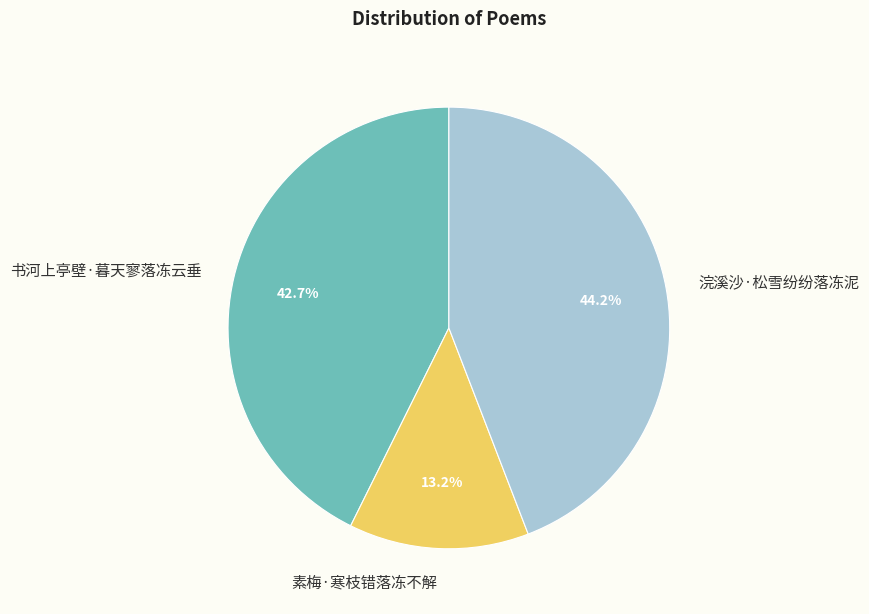

What is the smallest slice in the pie chart?

素梅·寒枝错落冻不解